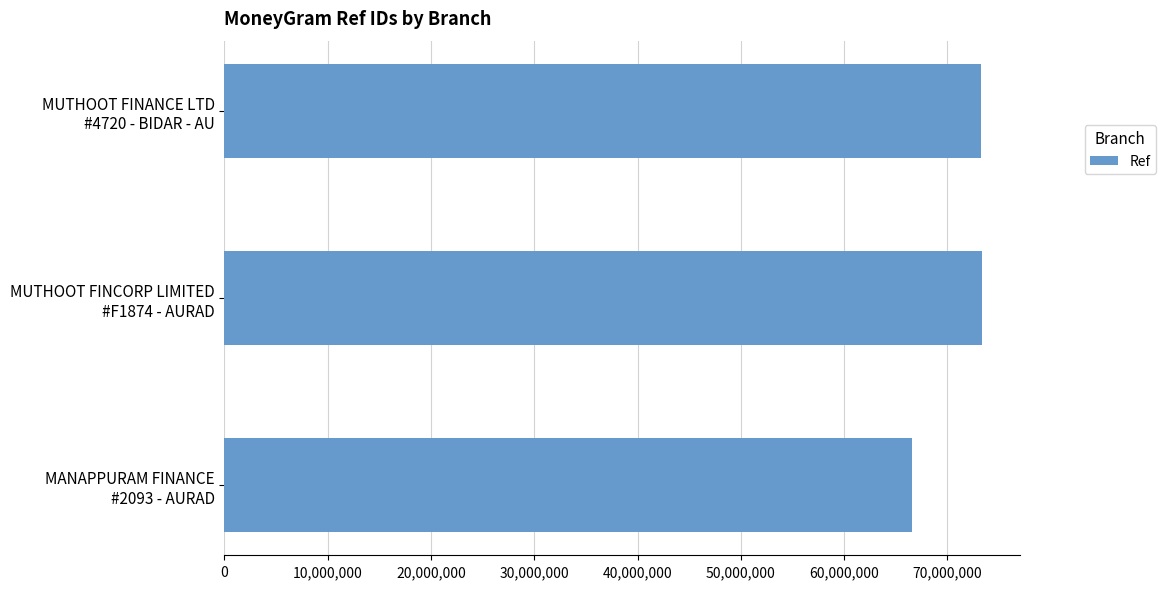

What is the value of the 2nd bar from the top?

73320487